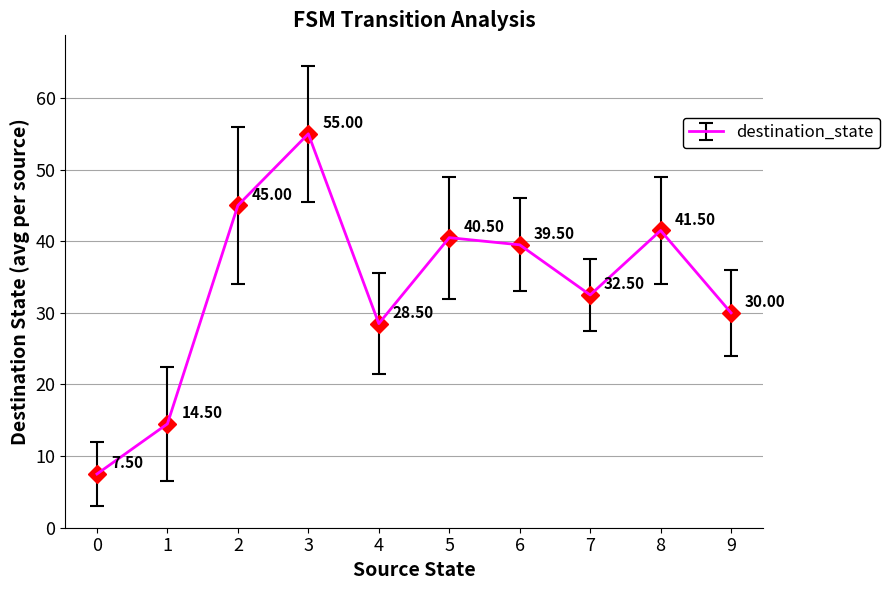

What is the change in value from 0 to 8?

+34.0